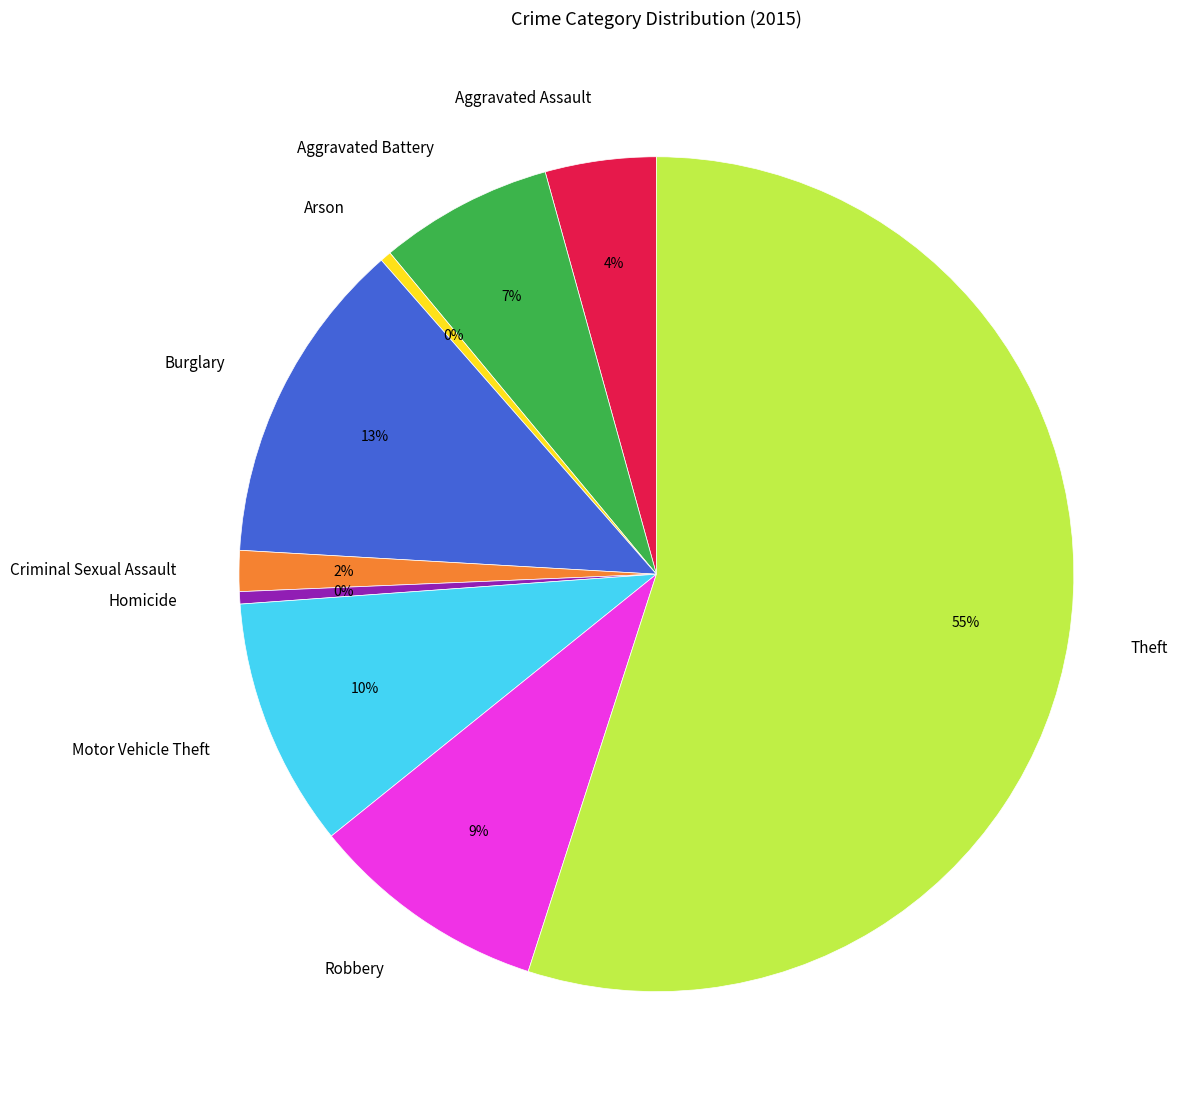

To the nearest percent, what is the average slice percentage?

11%